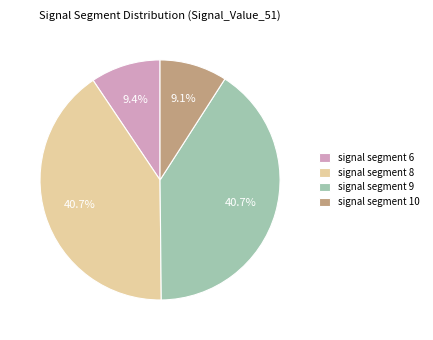

To the nearest percent, what is the average slice percentage?

25%